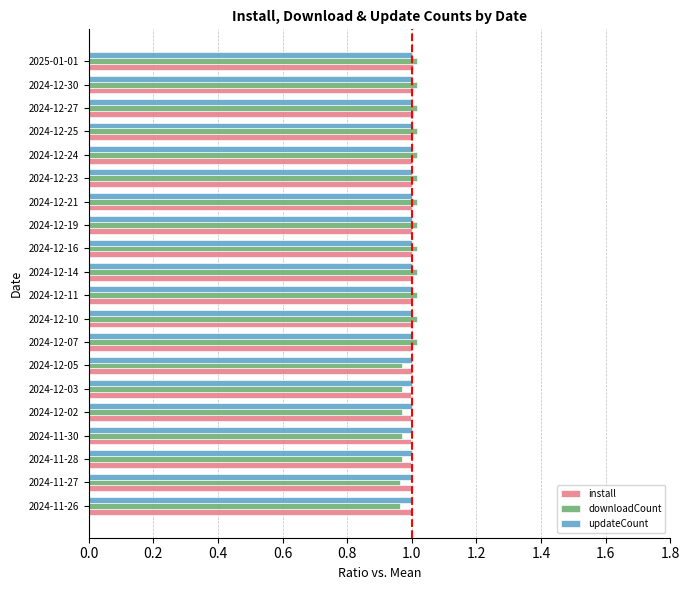

At how many categories does at least one series exceed 0?

20